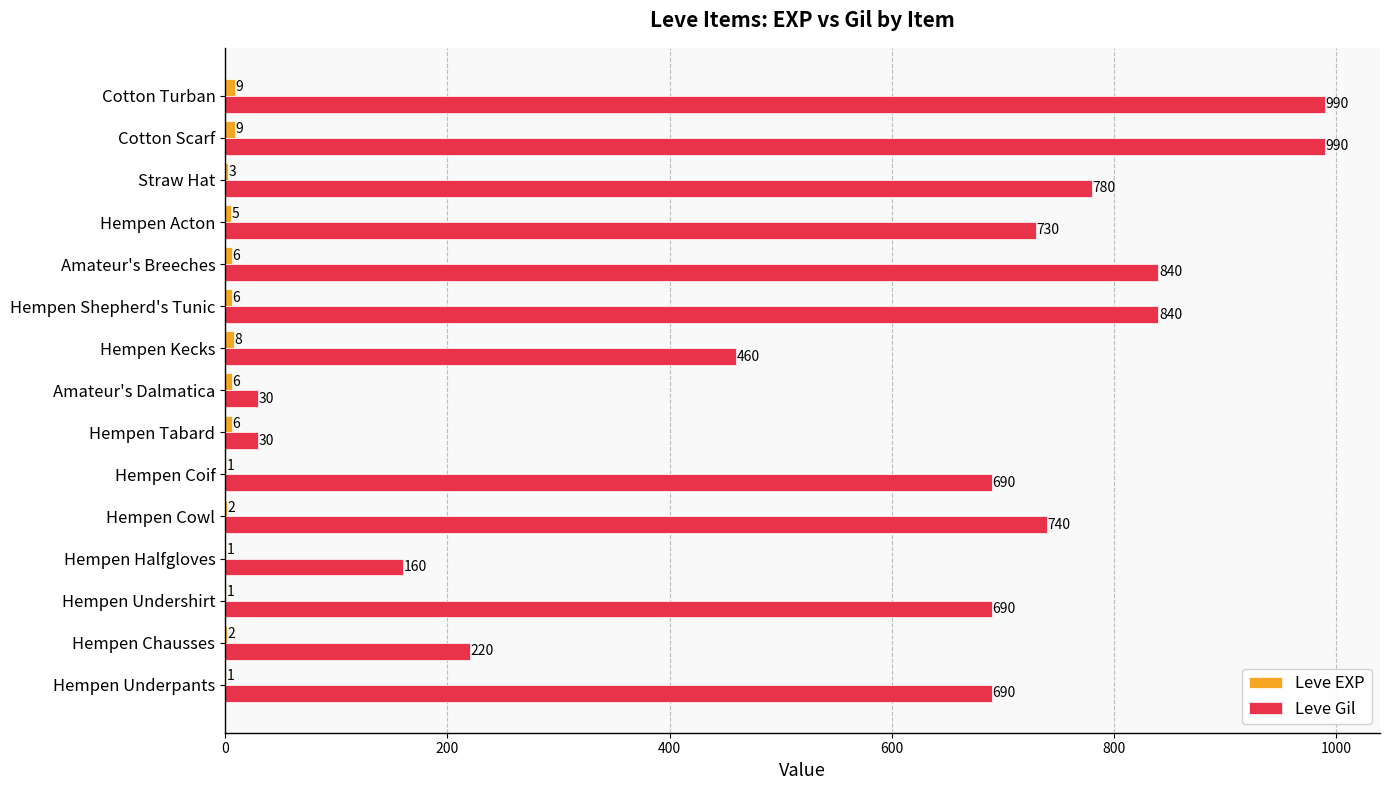

What is the approximate value of Leve Gil at Hempen Coif, to the nearest 50?

700